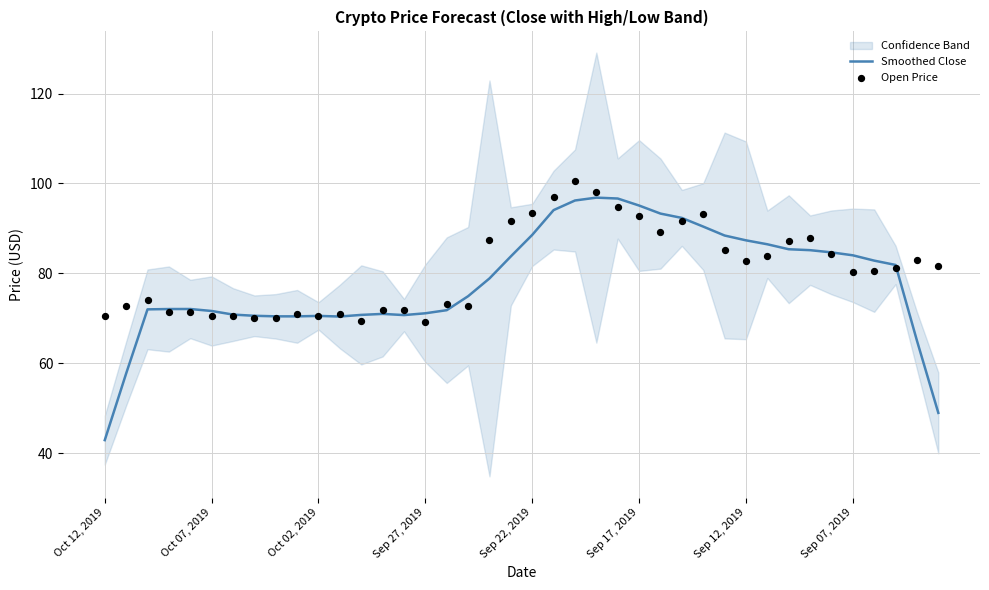

Which series has the widest spread of Y values?

Smoothed Close